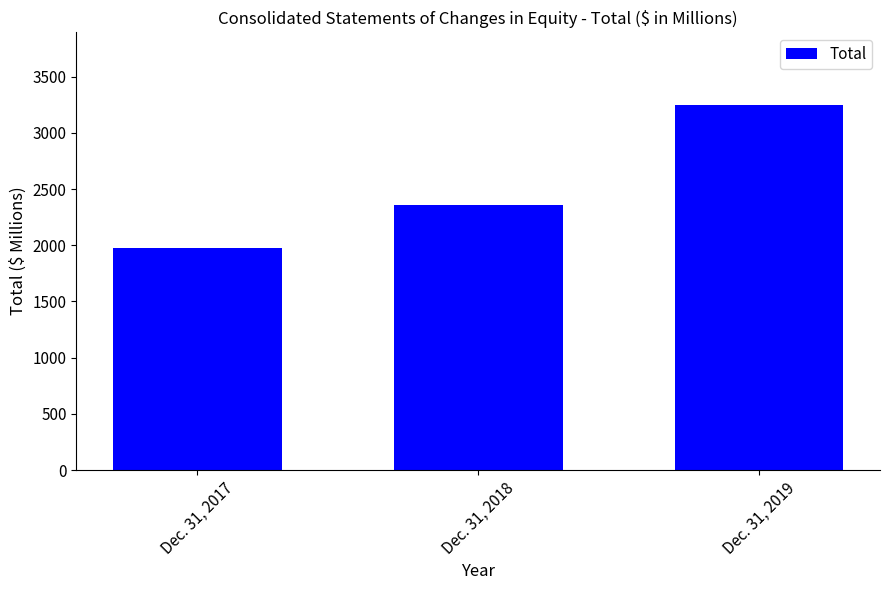

List the labels in order of value, smallest first.

Dec. 31, 2017, Dec. 31, 2018, Dec. 31, 2019